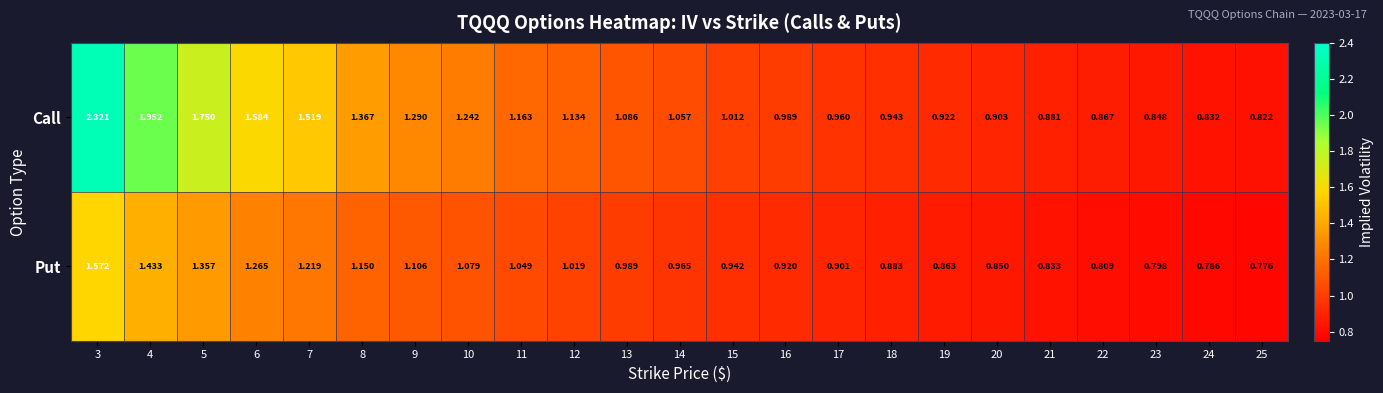

Is the value of Call at 25 greater than the value of Put at 8?

No